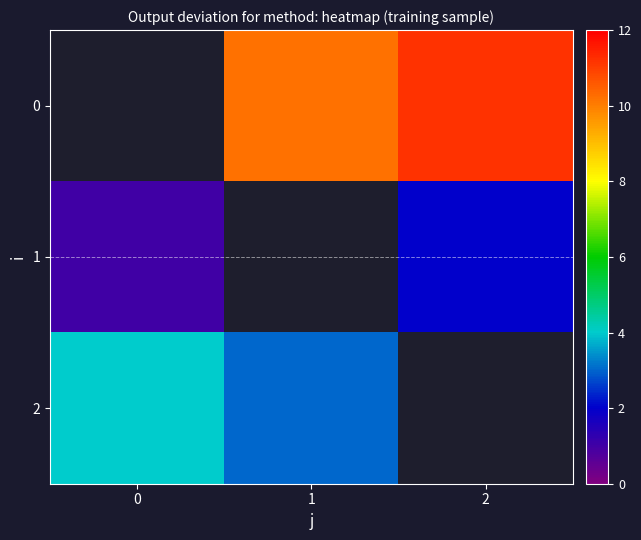

Where is row_2 nearest to the value 3?

1